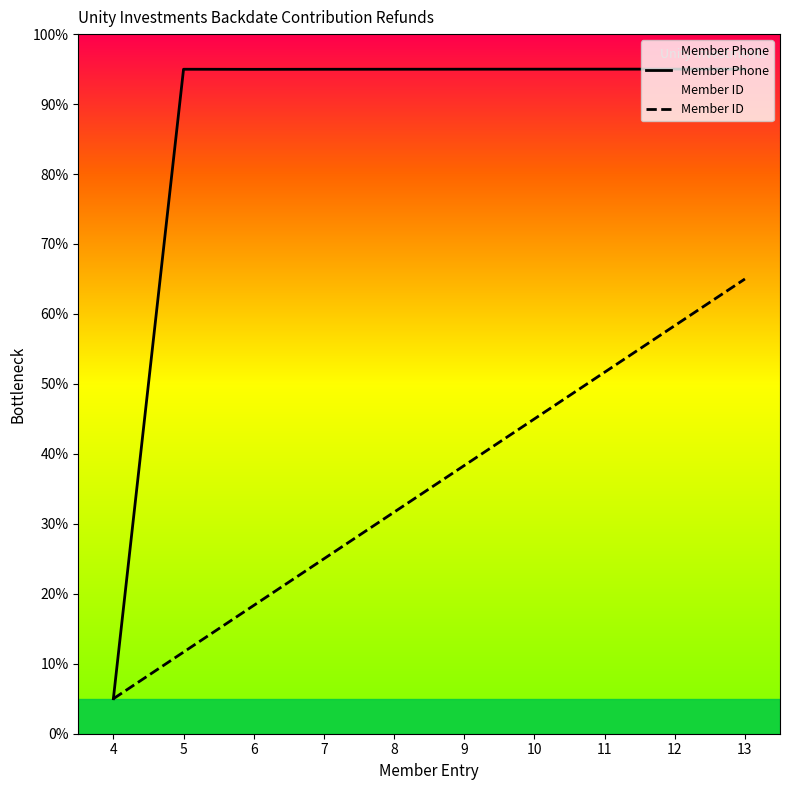

Reading left to right, transcribe all the data shown in this chart.

Member Phone: 5.0	95.0	95.0	95.0	95.0	95.0	95.0	95.0	95.0	95.0
Member ID: 5.0	11.7	18.3	25.0	31.7	38.3	45.0	51.7	58.3	65.0